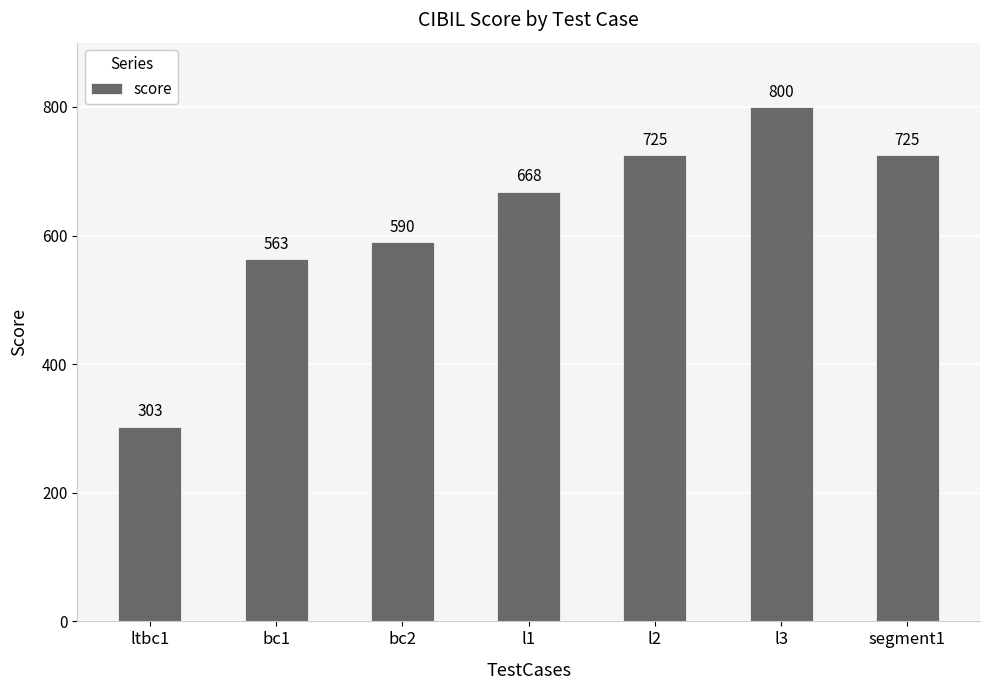

Count the number of categories in the chart.

7